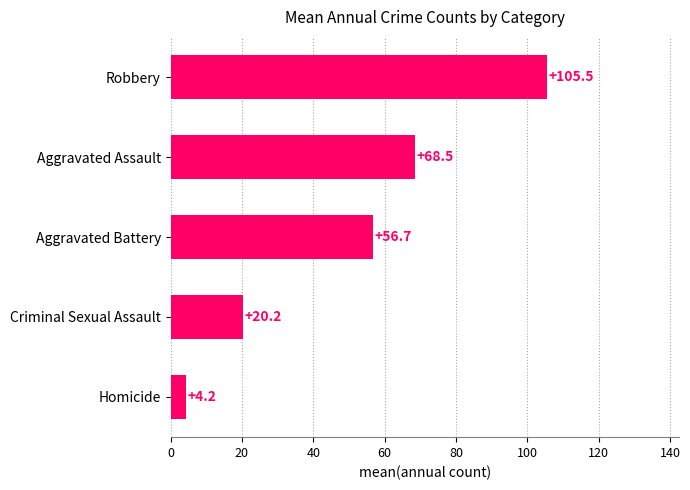

Are the bars horizontal?

Yes